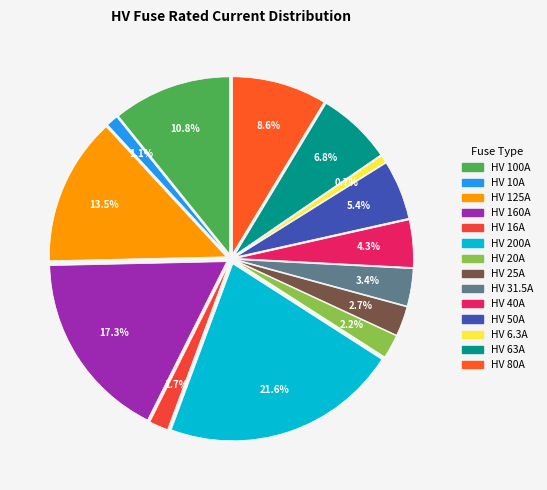

What percentage is the HV 16A slice, to the nearest percent?

2%